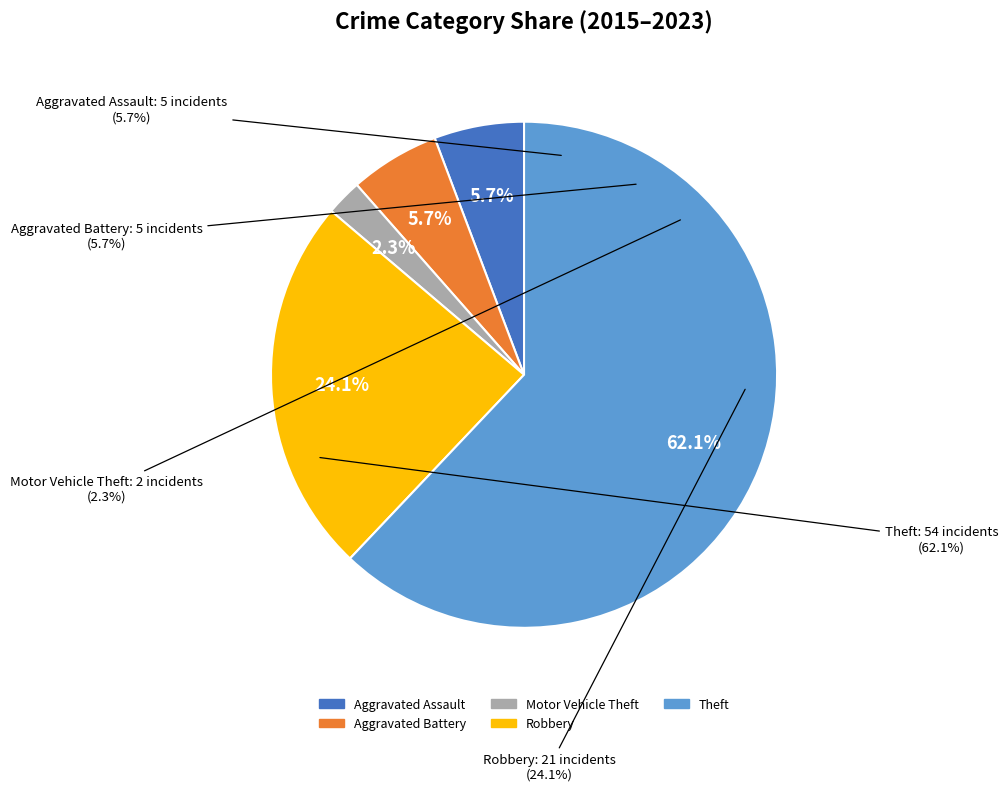

Rank the categories by value from lowest to highest.

Motor Vehicle Theft, Aggravated Assault, Aggravated Battery, Robbery, Theft